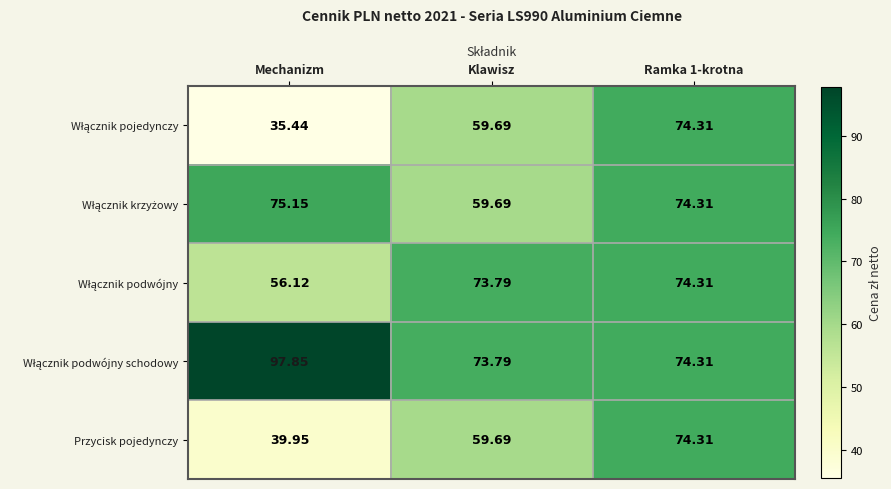

Which label corresponds to the smallest value in the chart?

Mechanizm